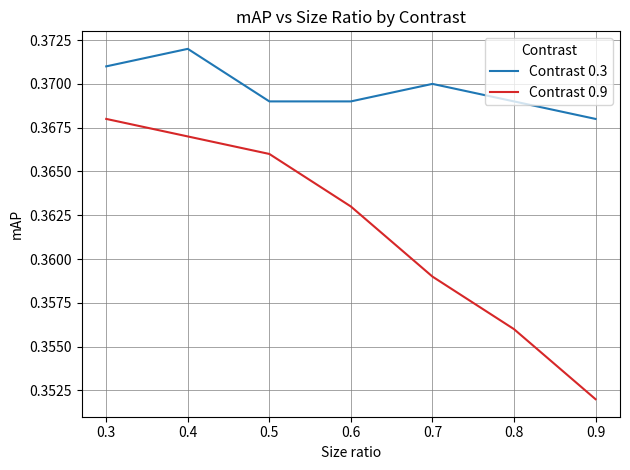

List the series in order of their peak value, lowest first.

Contrast 0.9, Contrast 0.3